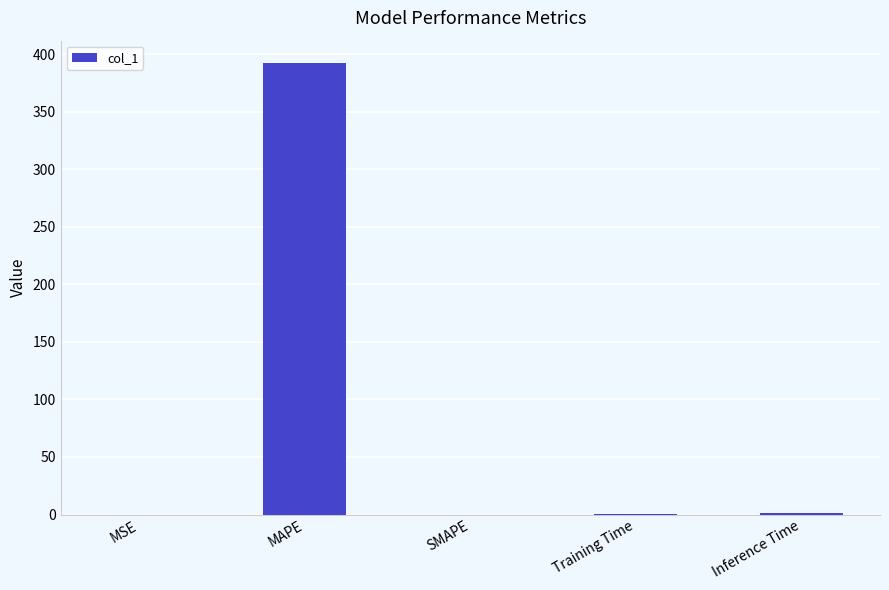

What is the sum of all values?

393.3